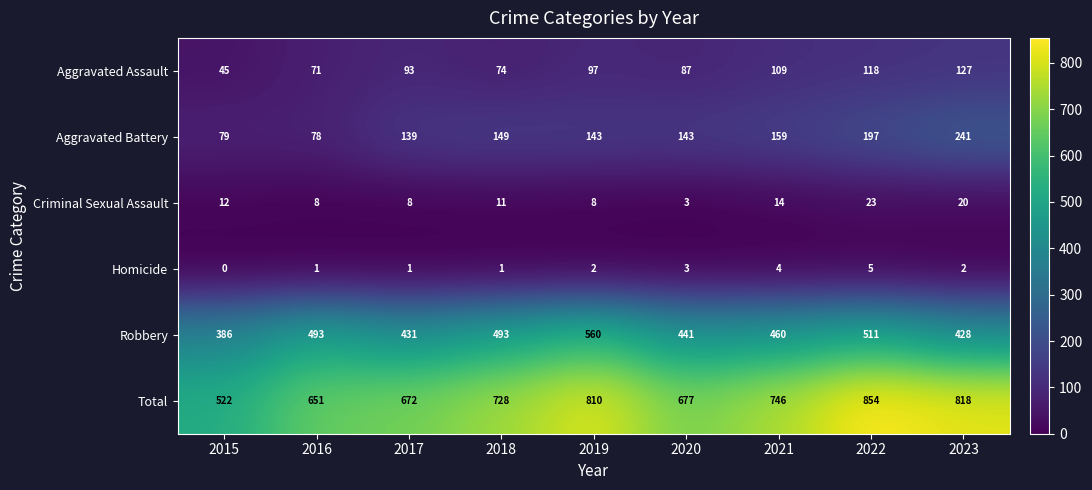

Which series has the widest spread of values?

Total